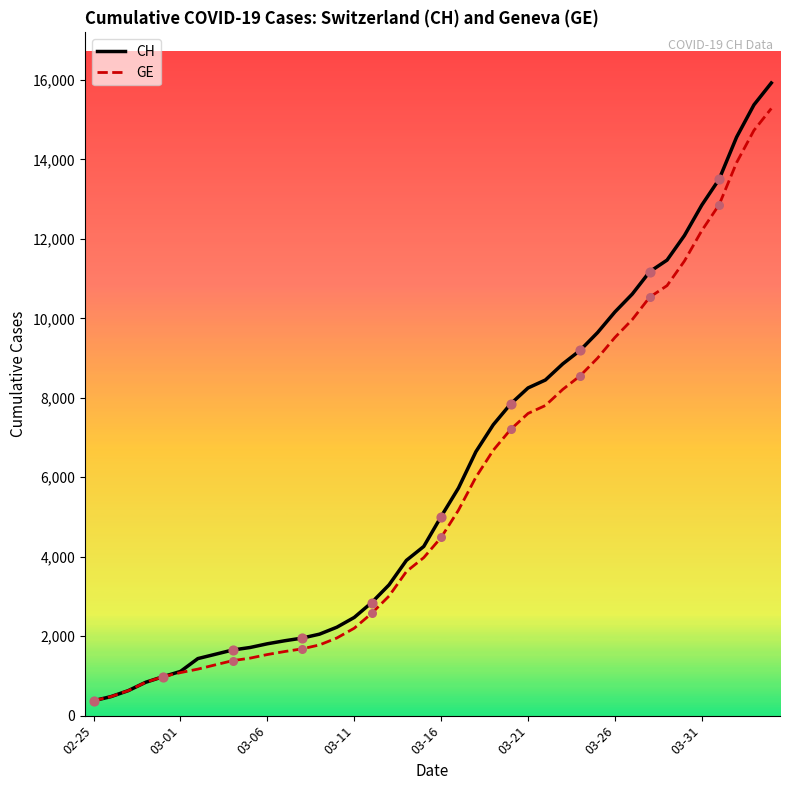

Which series has the largest range (max minus min)?

CH